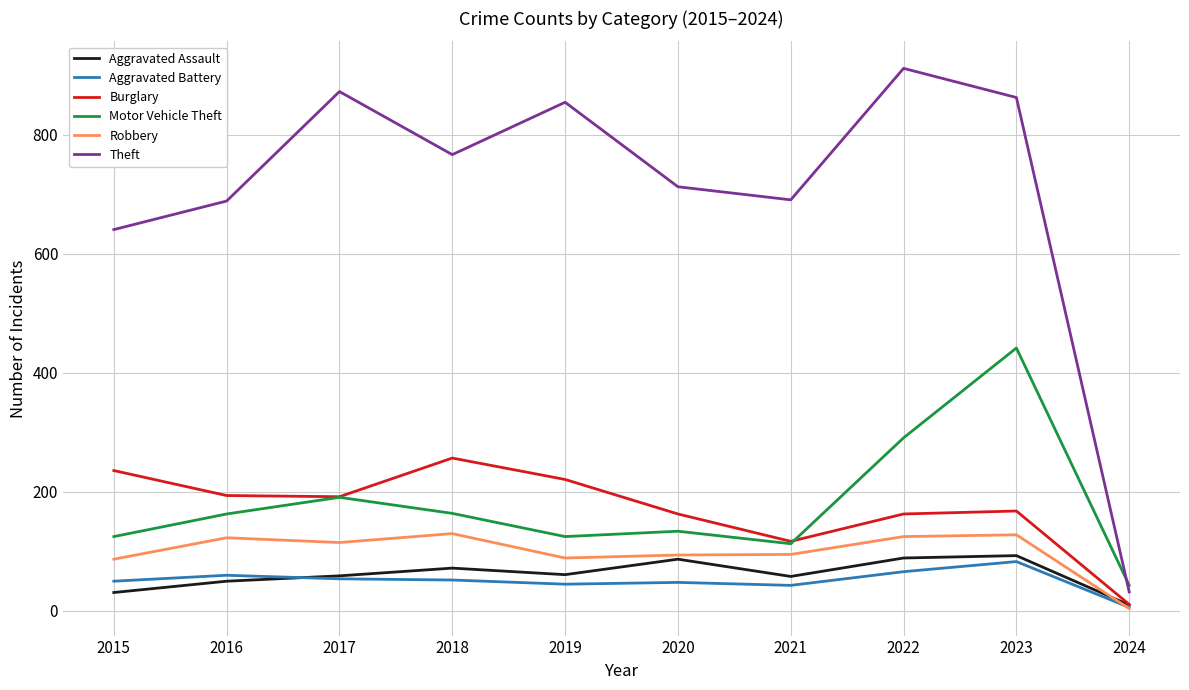

Is it true that Burglary equals 194 at 2016?

True